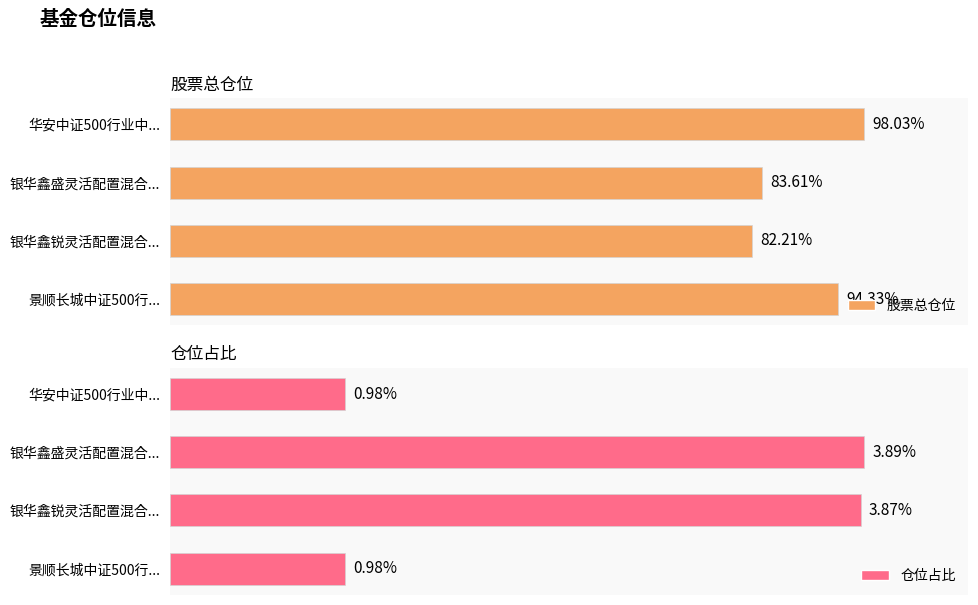

At which label does 仓位占比 reach its peak?

银华鑫盛灵活配置混合...